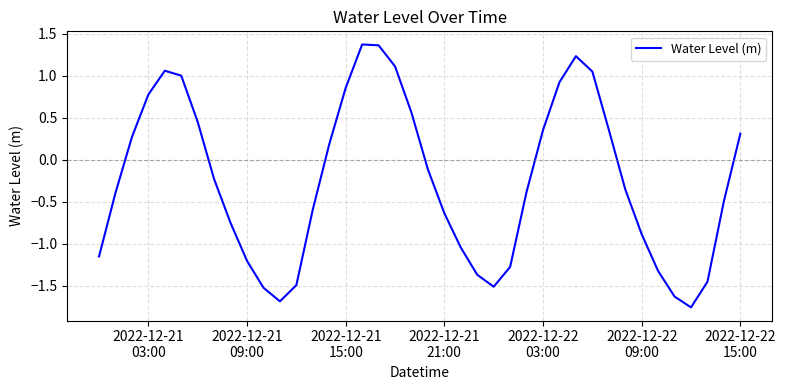

What is the difference between the maximum and minimum values?

3.1